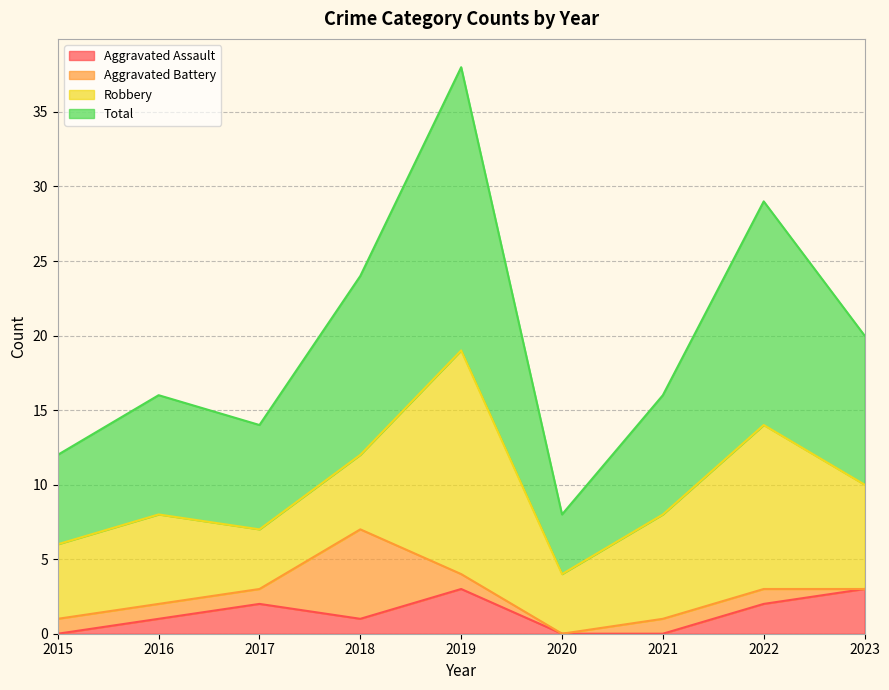

Does the chart have visible grid lines?

Yes